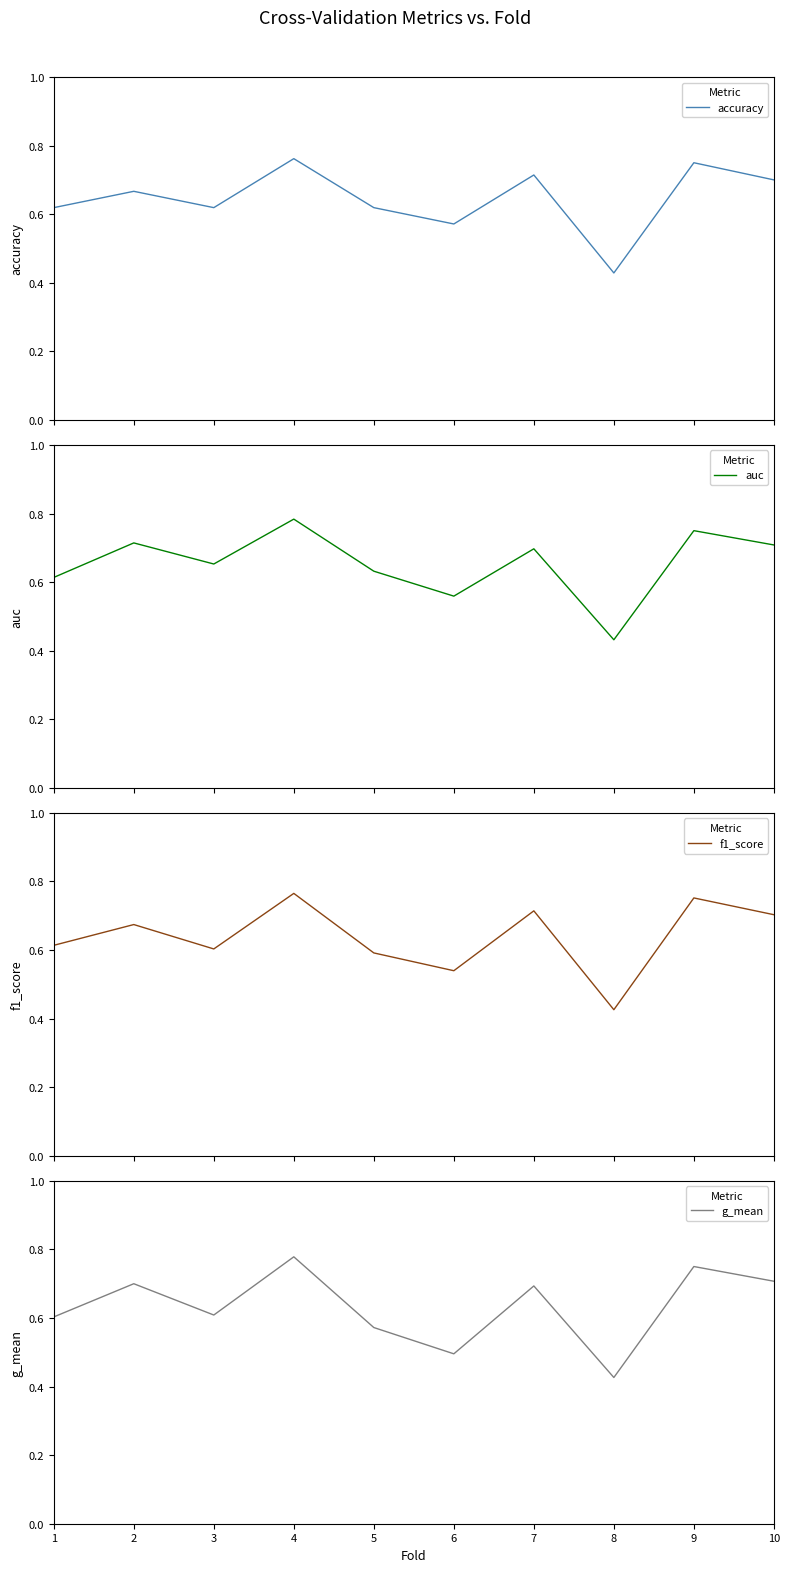

Which series has the largest total across all categories?

auc